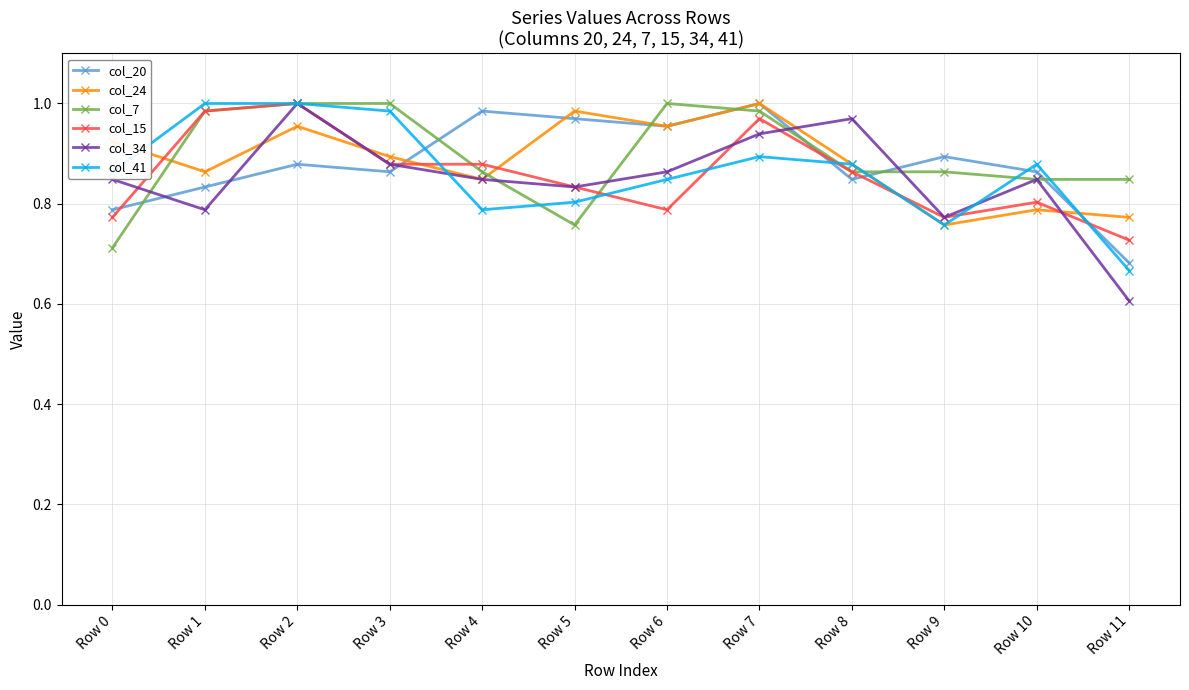

True or false: col_34 has a value of 0.8 at Row 5.

True